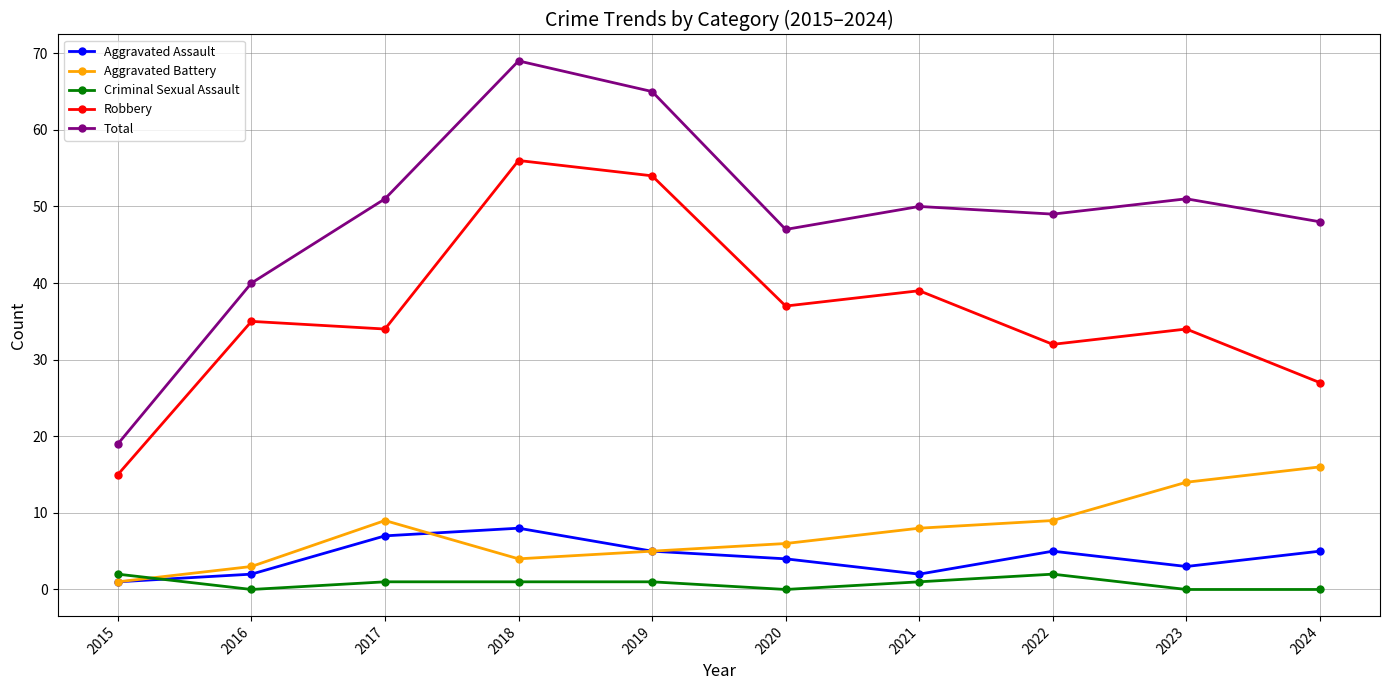

Where is the first local maximum for Robbery?

2016